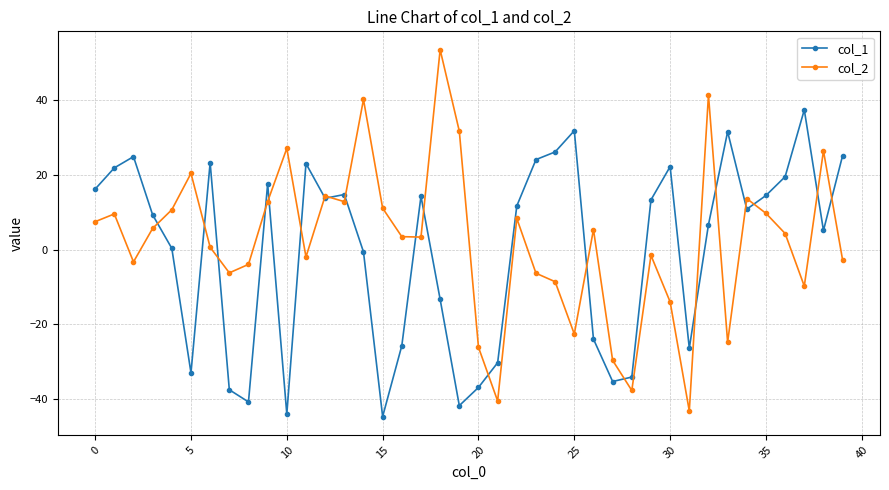

What is the lowest value of the col_2 series?

-43.2